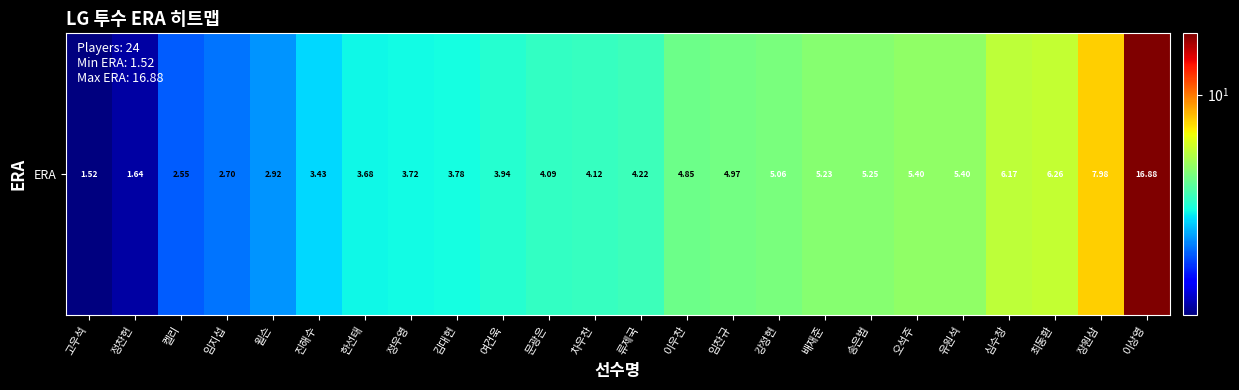

What is the greatest value displayed?

16.9